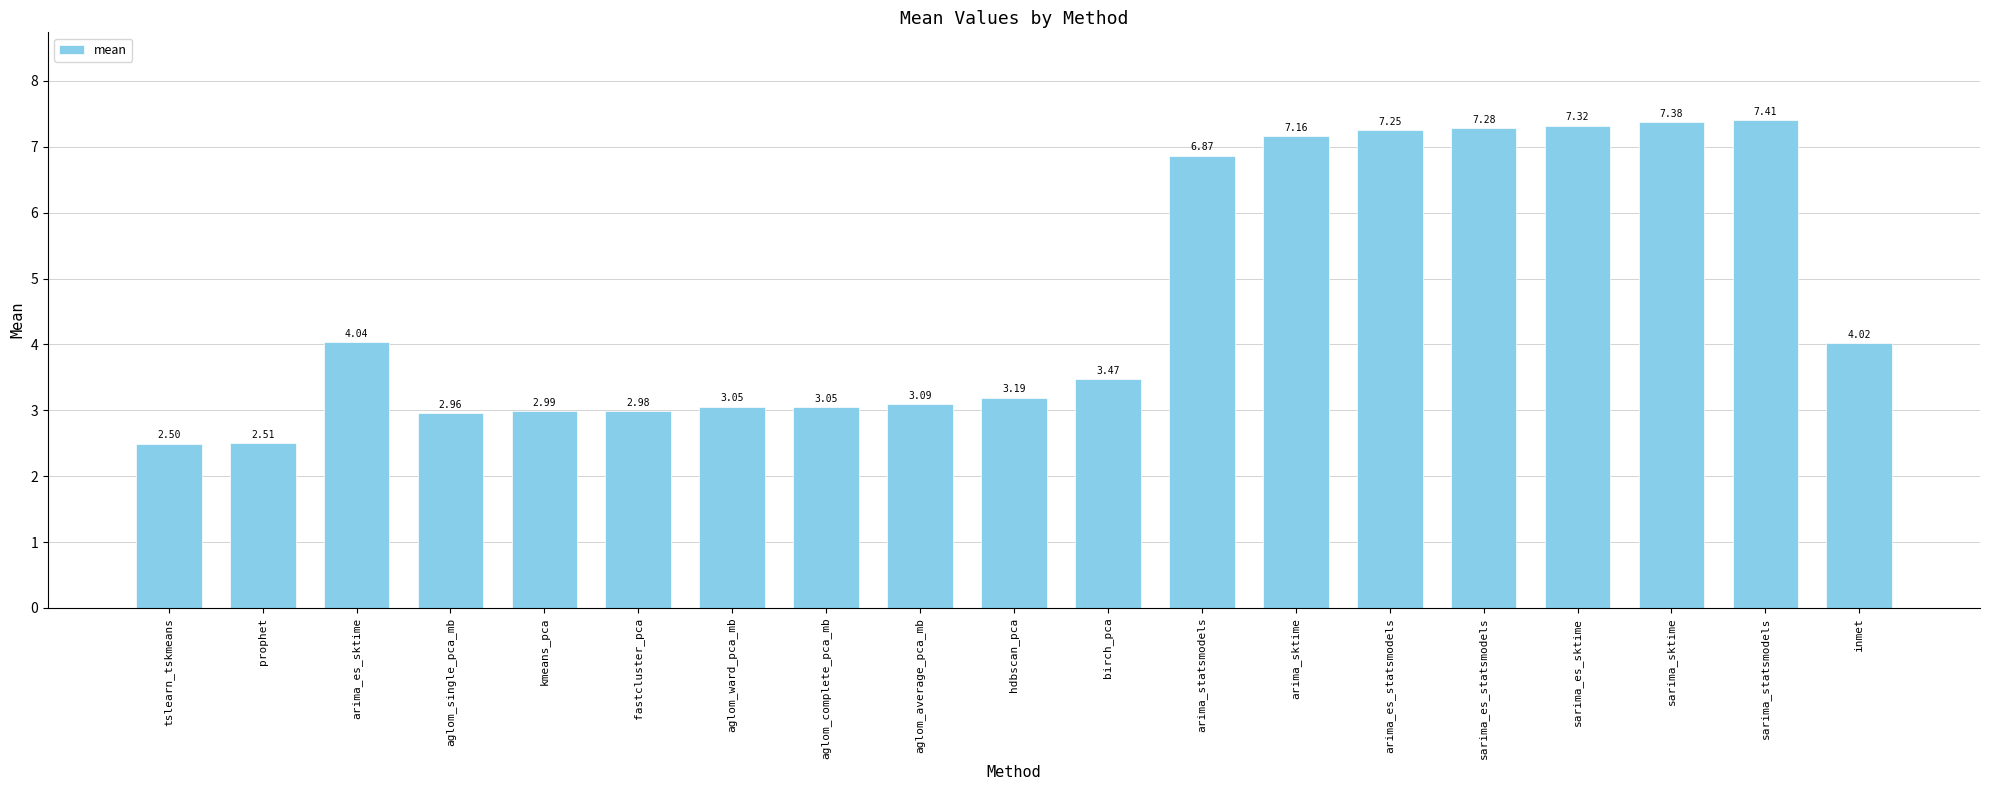

What is the label of the 9th bar from the left?

aglom_average_pca_mb